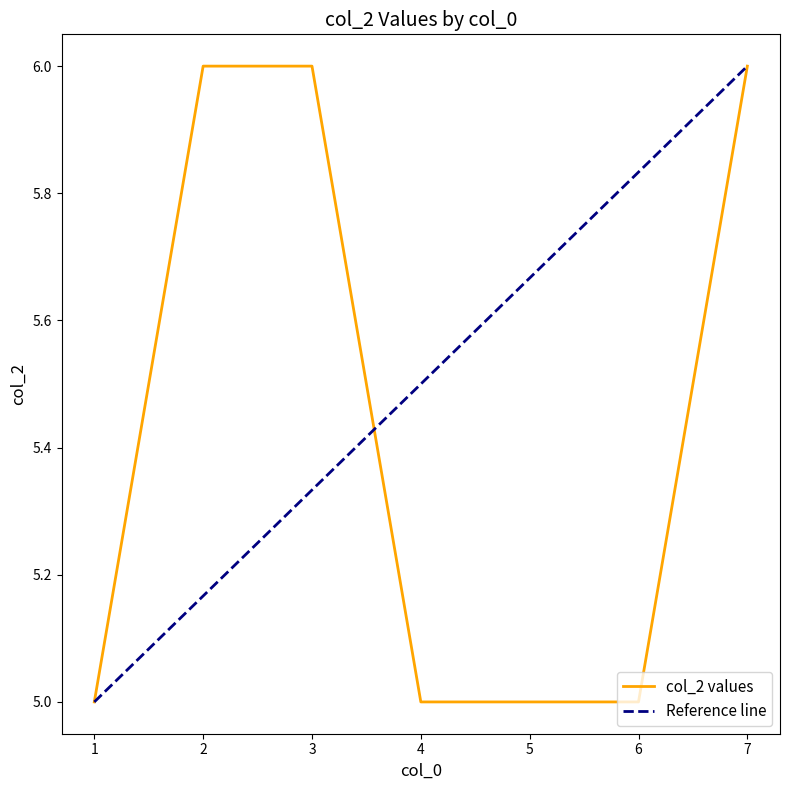

List the labels in order of value, largest first.

2, 3, 7, 1, 4, 5, 6